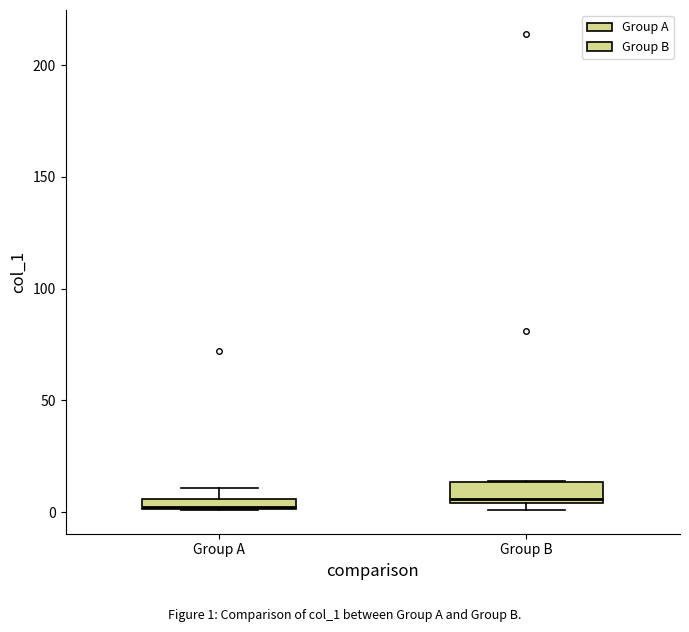

Where is the lower edge of the box for Group B on the y-axis? The values are not printed on the chart, so give them approximately, as read against the axis.

5